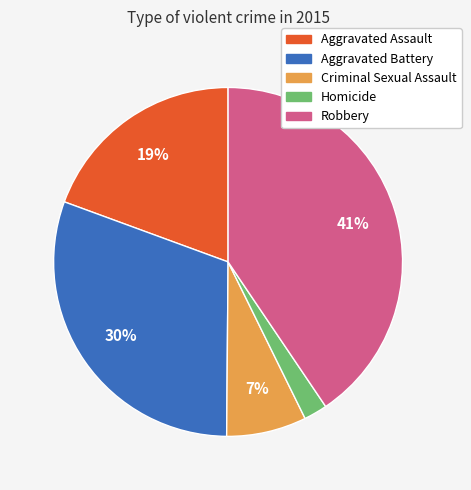

To the nearest percent, what is the difference between the Homicide and Criminal Sexual Assault slice percentages?

5%